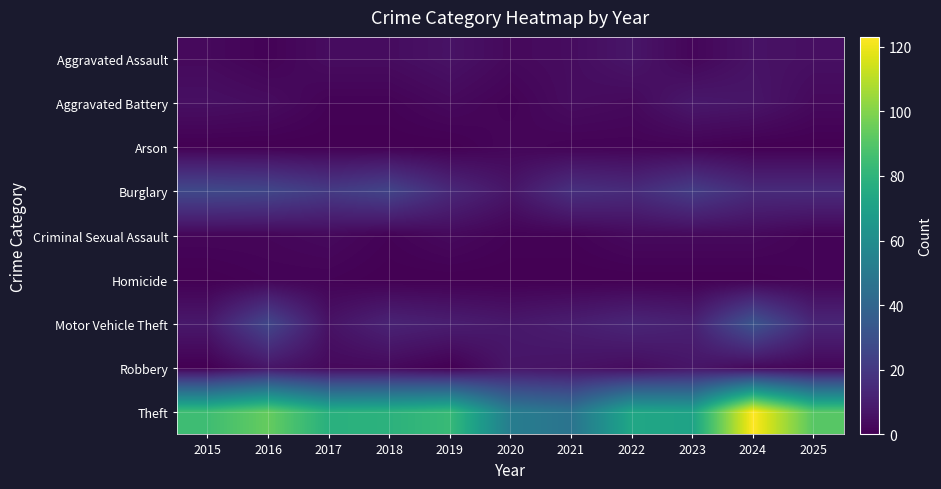

Rank the series at 2023 from highest to lowest value.

Theft, Burglary, Motor Vehicle Theft, Aggravated Battery, Robbery, Criminal Sexual Assault, Aggravated Assault, Arson, Homicide